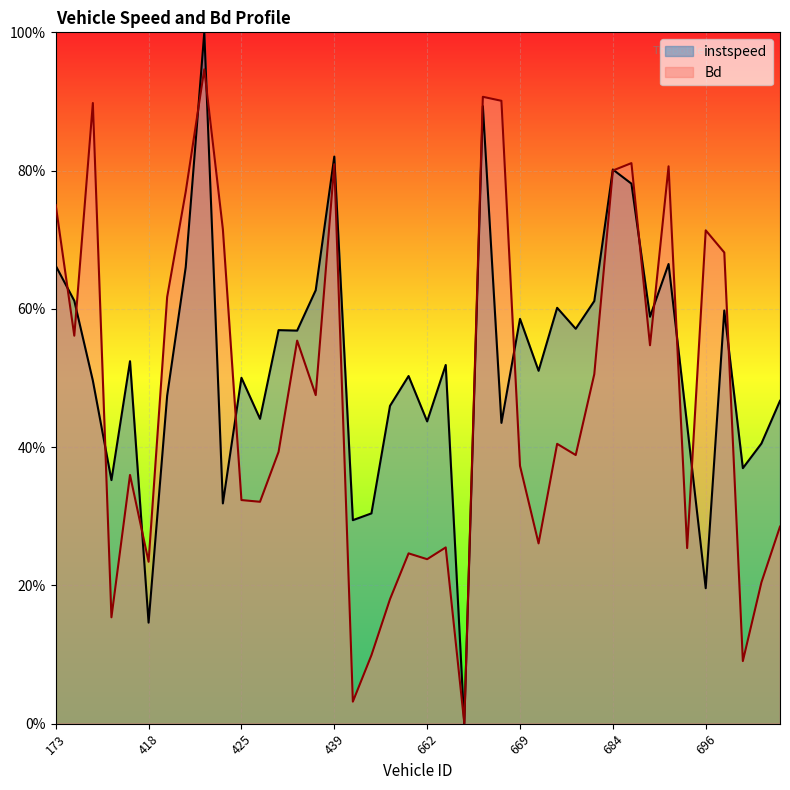

True or false: Bd has a value of 0.1 at 693.

False